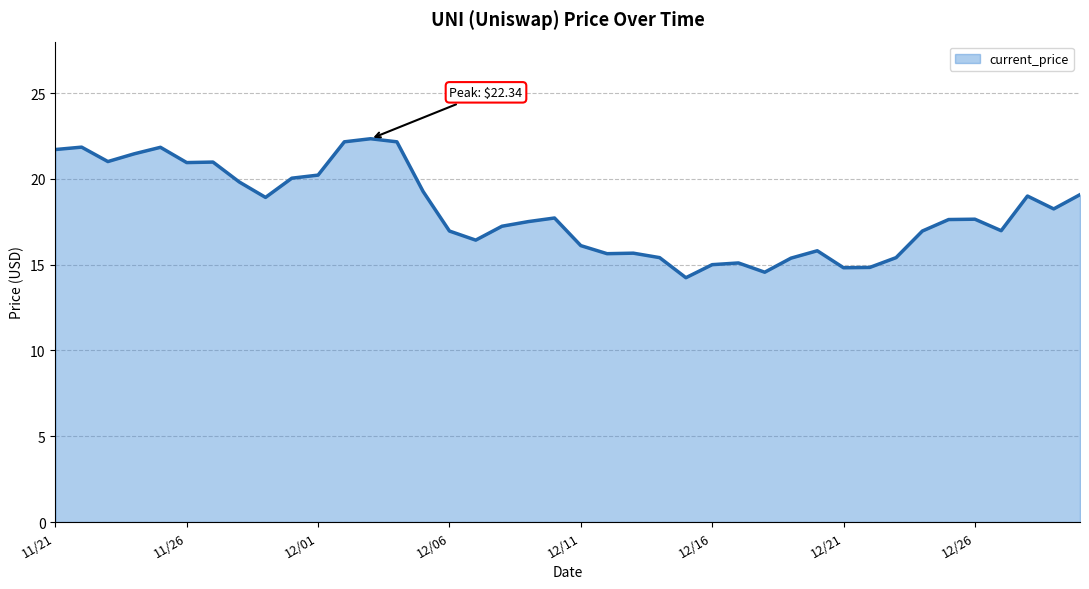

What is the difference between the maximum and minimum values?

8.1